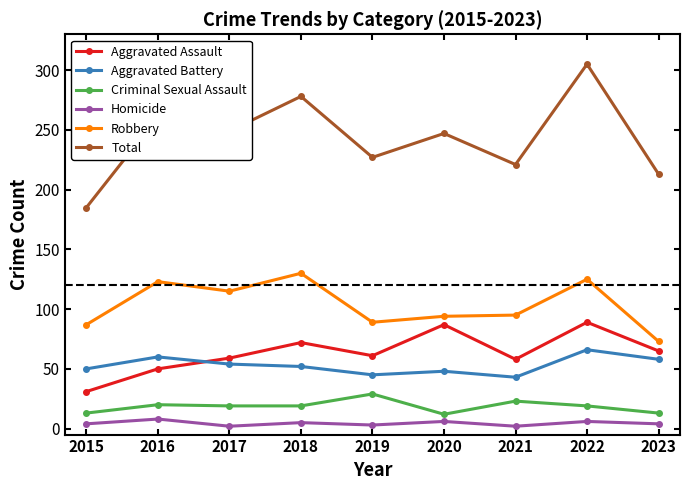

Does the chart display data point markers on the line(s)?

Yes